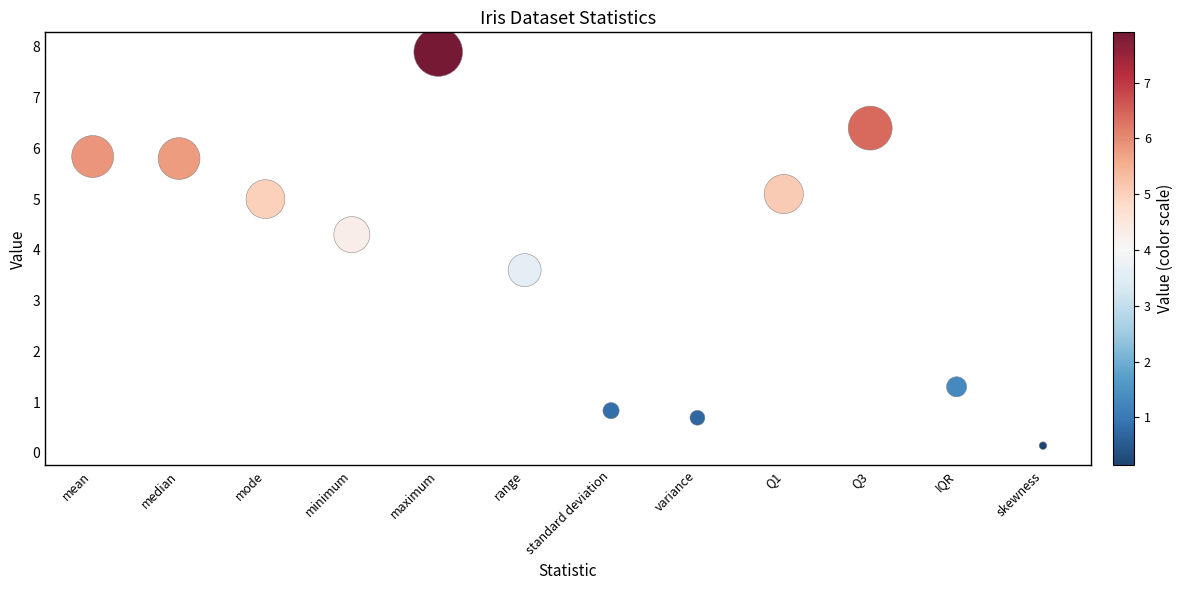

What is the range of X values (max minus min)?

11.0